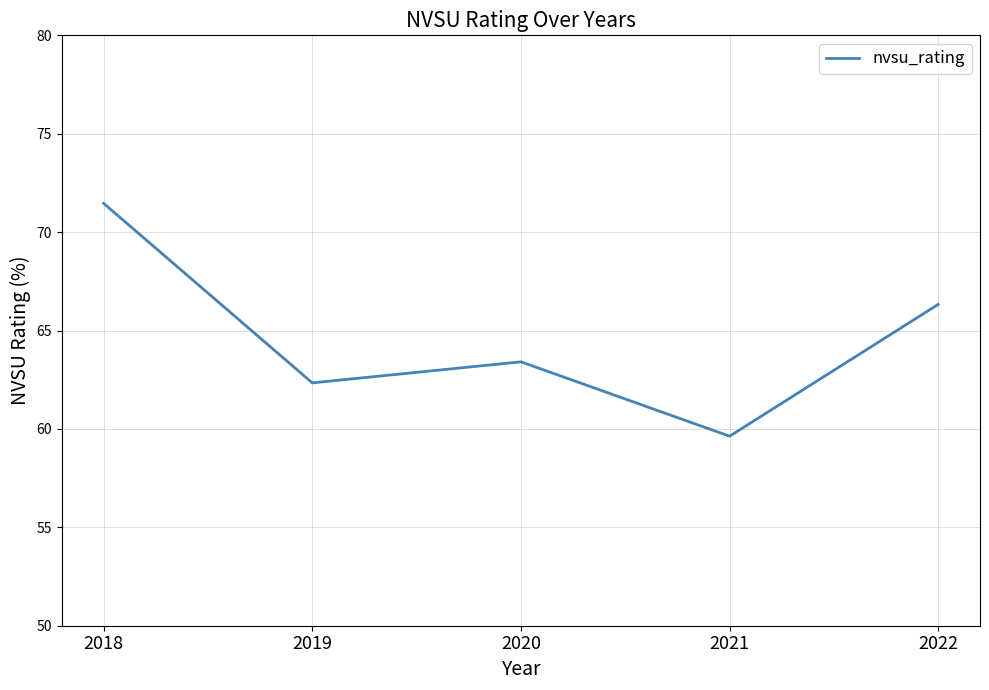

What is the difference between the second highest and minimum values?

6.7